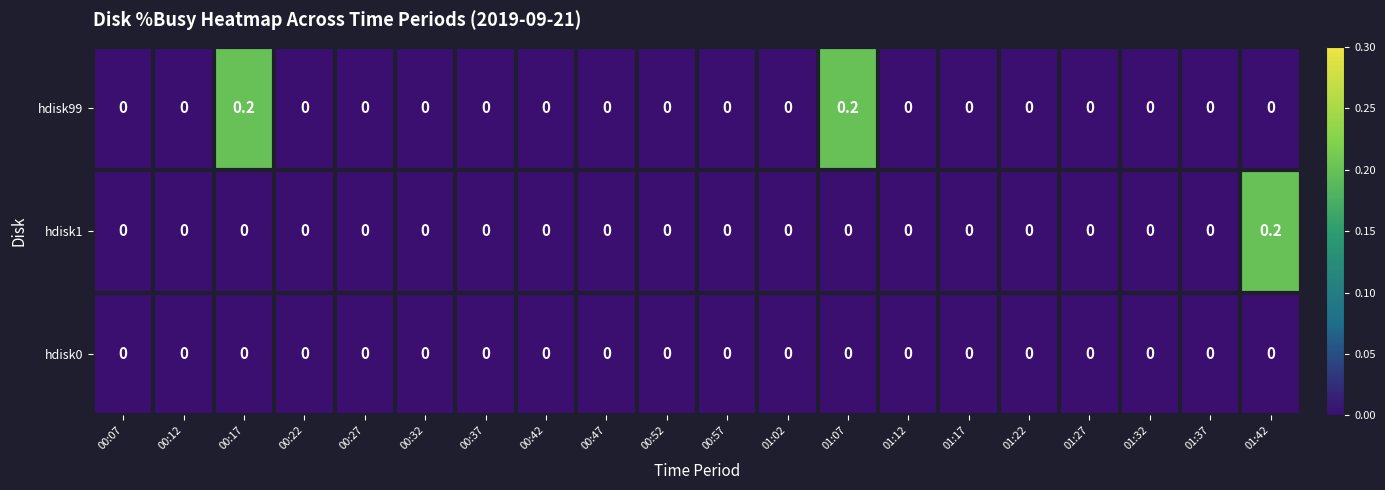

Which series has the largest total across all categories?

hdisk99